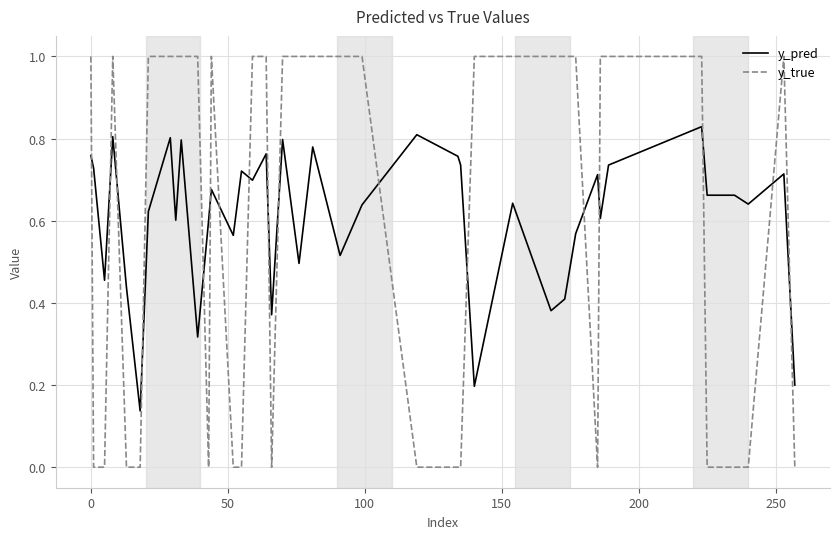

How many series are shown in this chart?

2